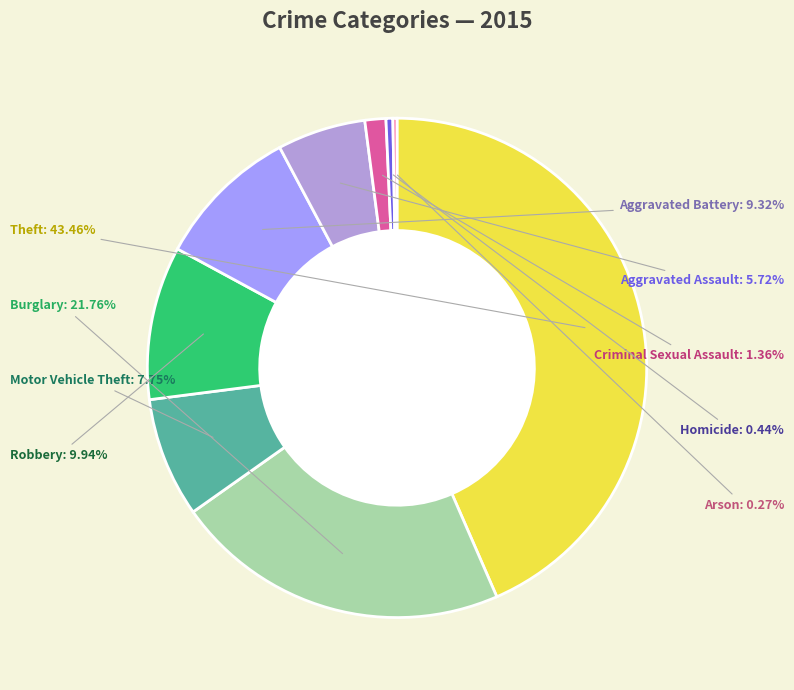

The Theft slice represents 43% of the pie. True or false?

True